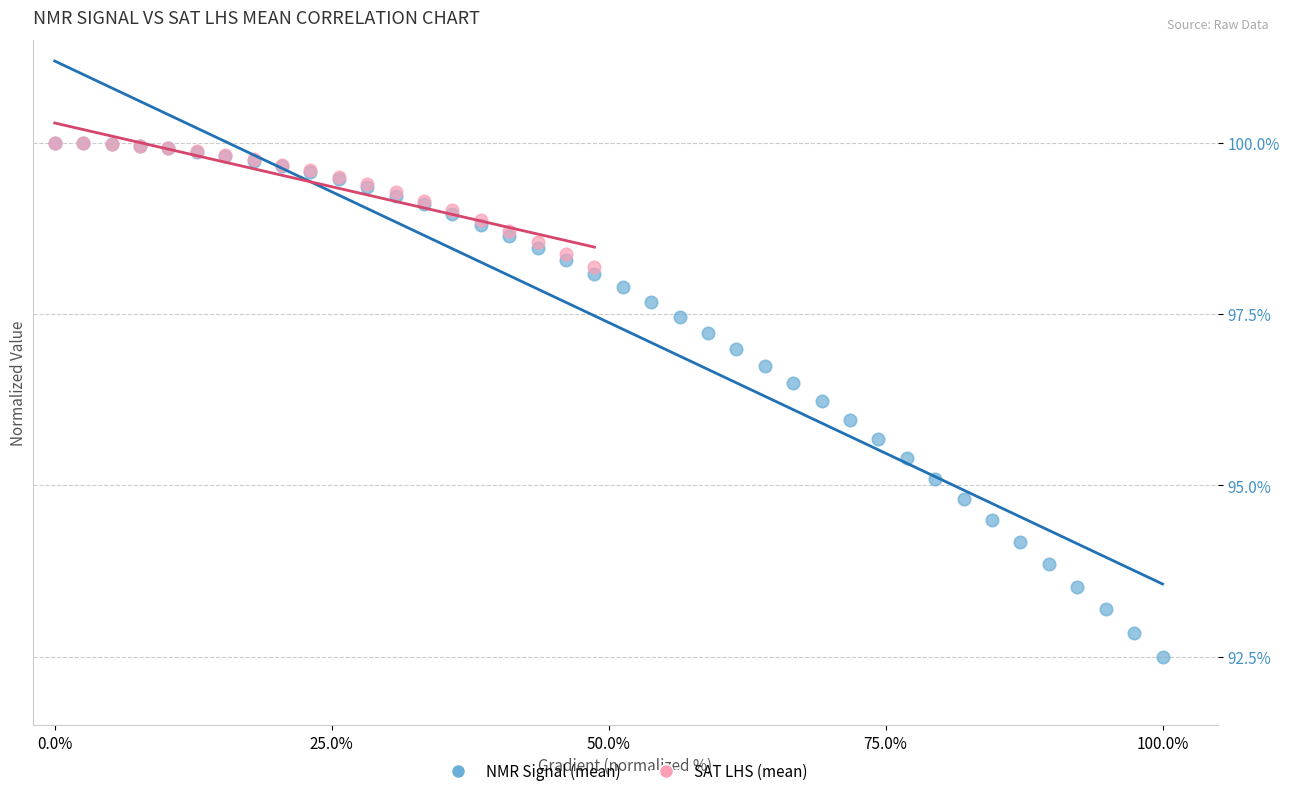

Which series reaches the minimum Y coordinate?

NMR Signal (mean)